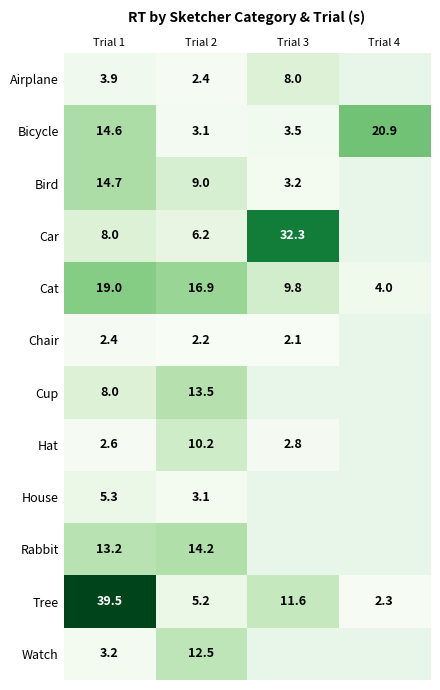

At Trial 1, list the series in order from largest to smallest.

Tree, Cat, Bird, Bicycle, Rabbit, Car, Cup, House, Airplane, Watch, Hat, Chair